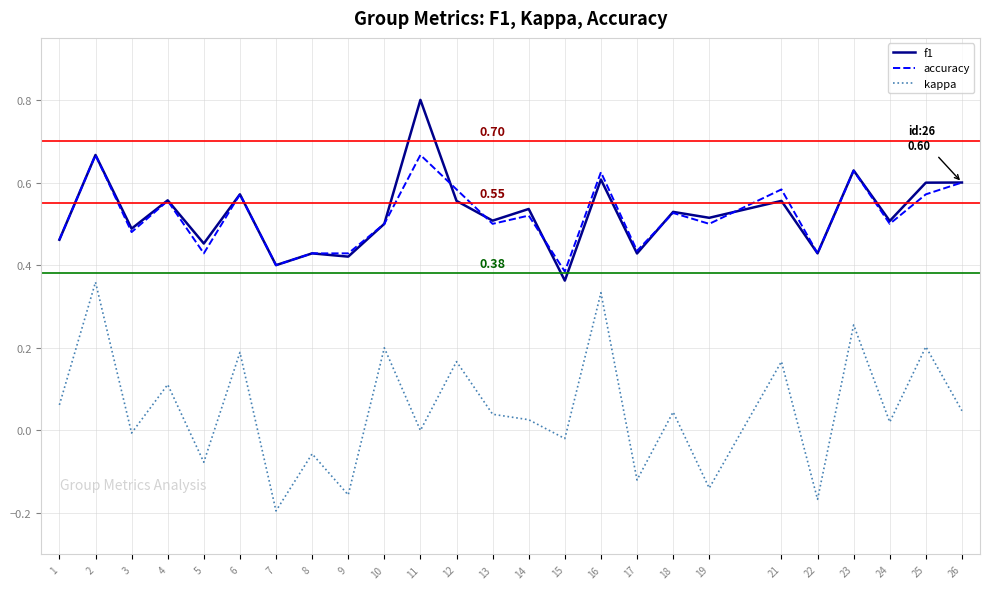

True or false: f1 has a value of 1.0 at 12.

False